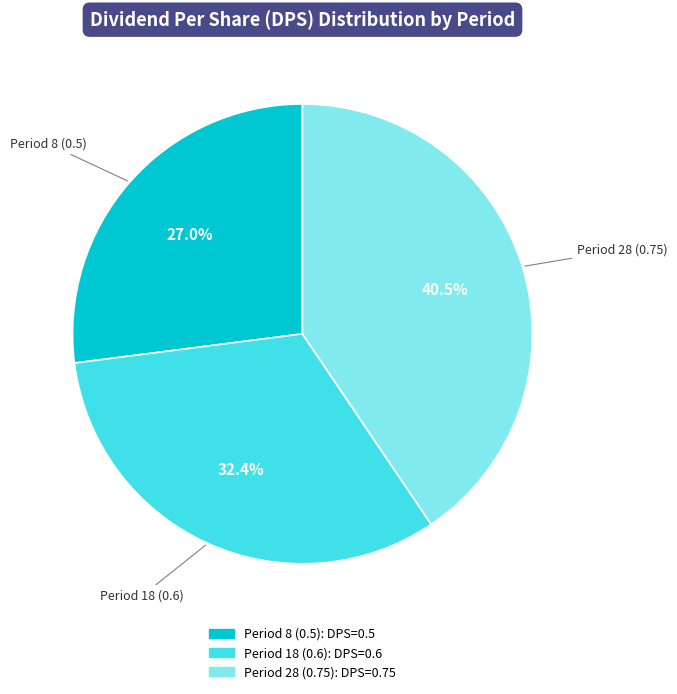

Count the number of slices in the pie.

3